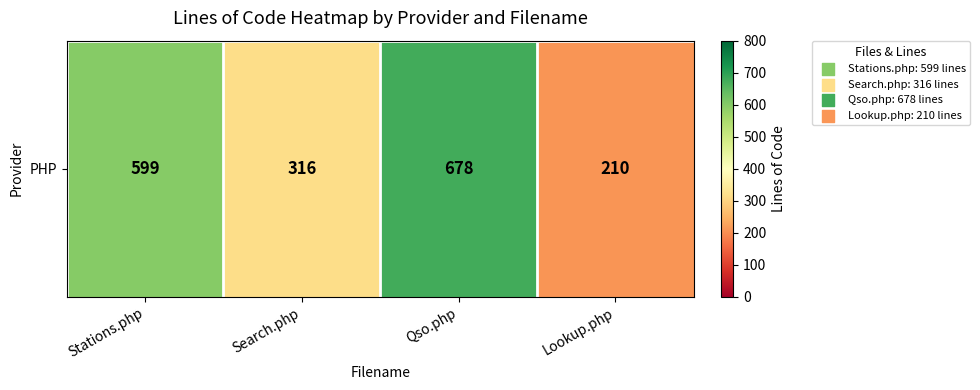

What is the ratio of the value at Stations.php to the value at Search.php?

1.9